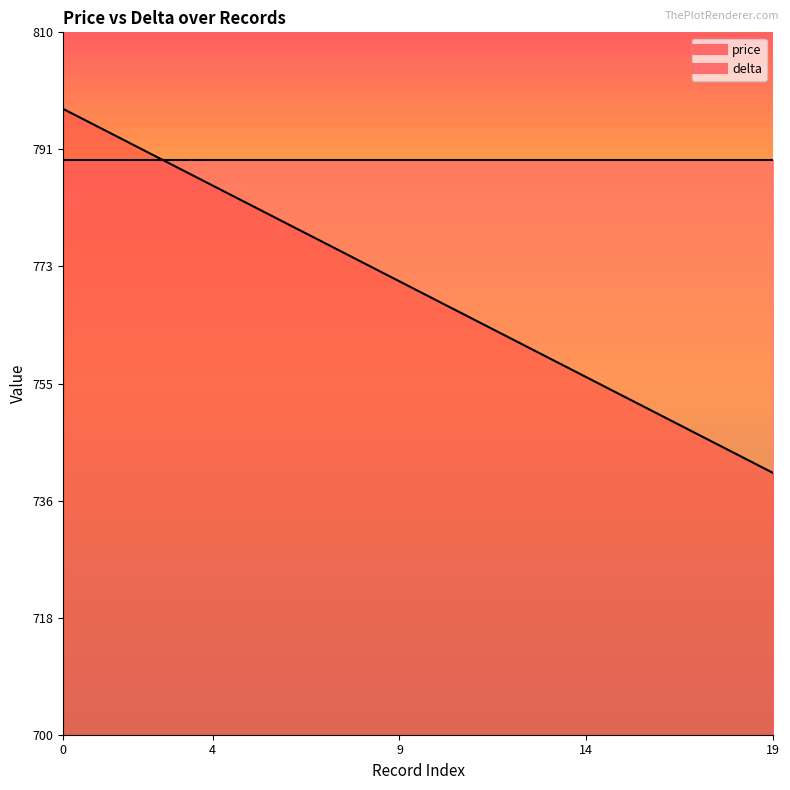

What is the maximum value shown in the chart?

798